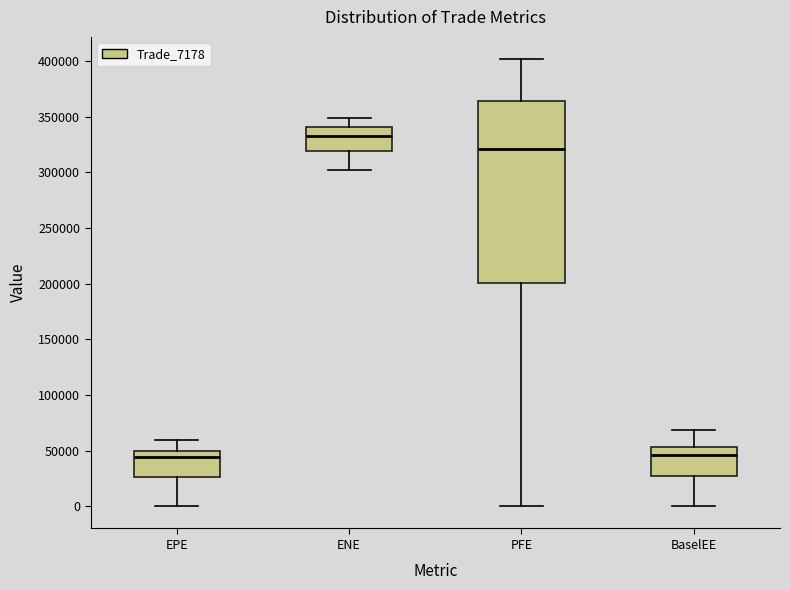

Which box has the highest median line?

ENE